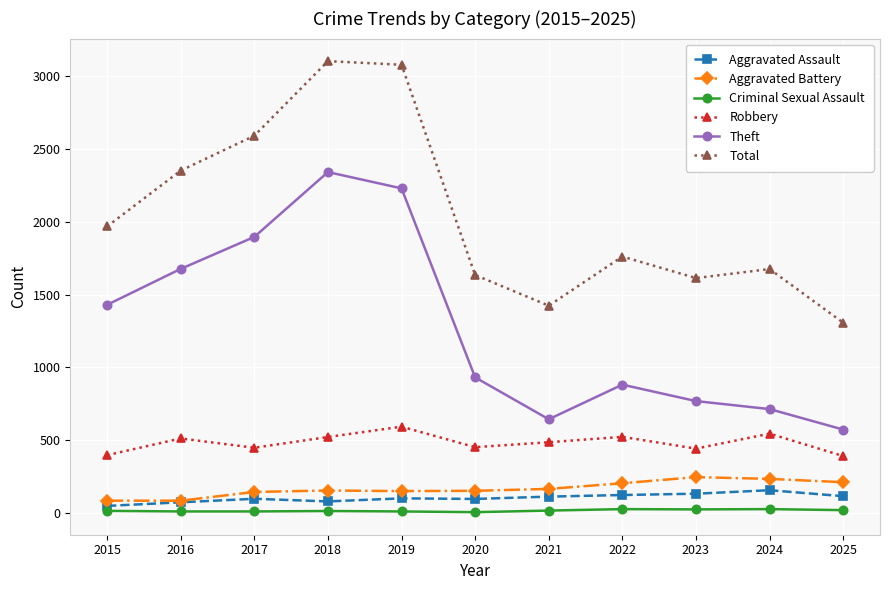

What is the smallest value displayed?

3